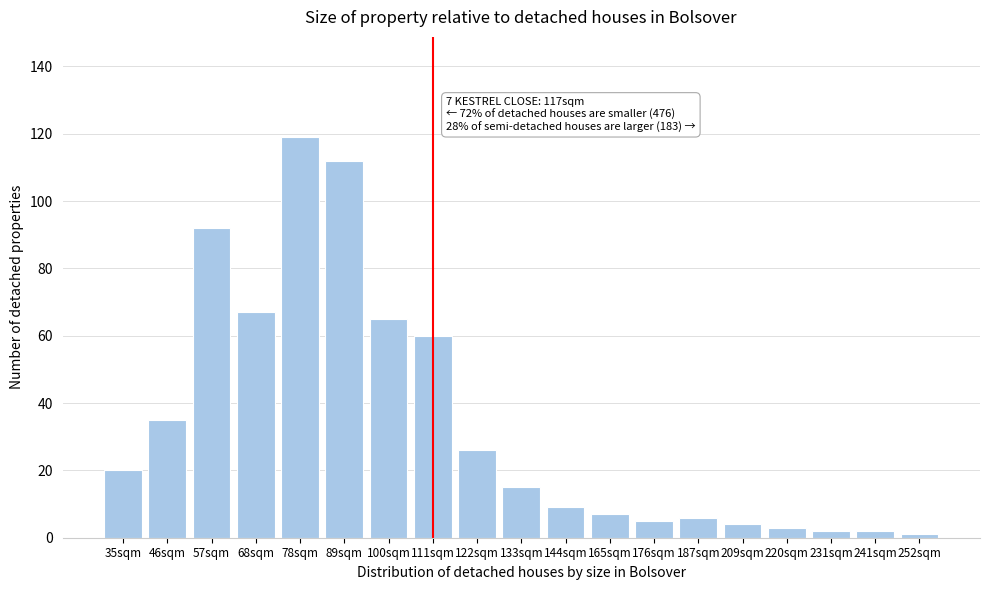

Reading left to right, transcribe all the data shown in this chart.

20	35	92	67	119	112	65	60	26	15	9	7	5	6	4	3	2	2	1